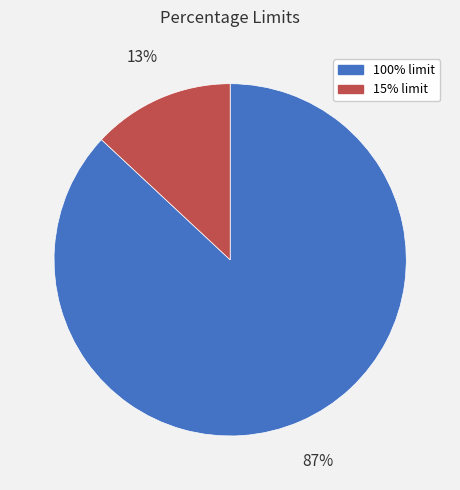

True or false: 100% limit accounts for 87% of the total.

True